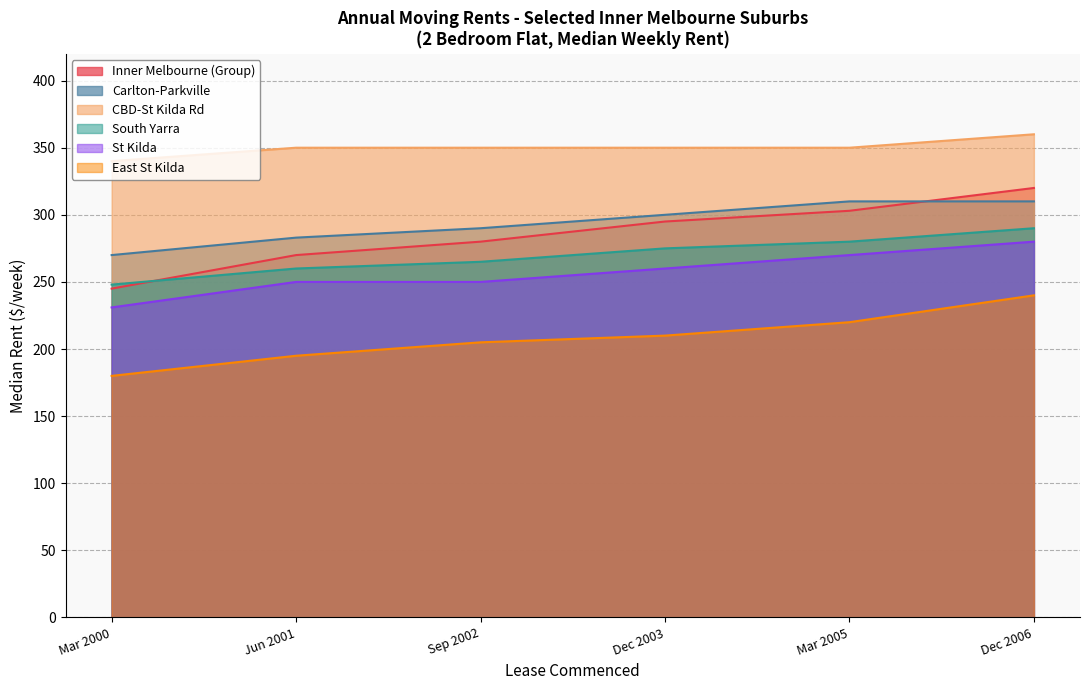

What is the lowest value of the South Yarra series?

248